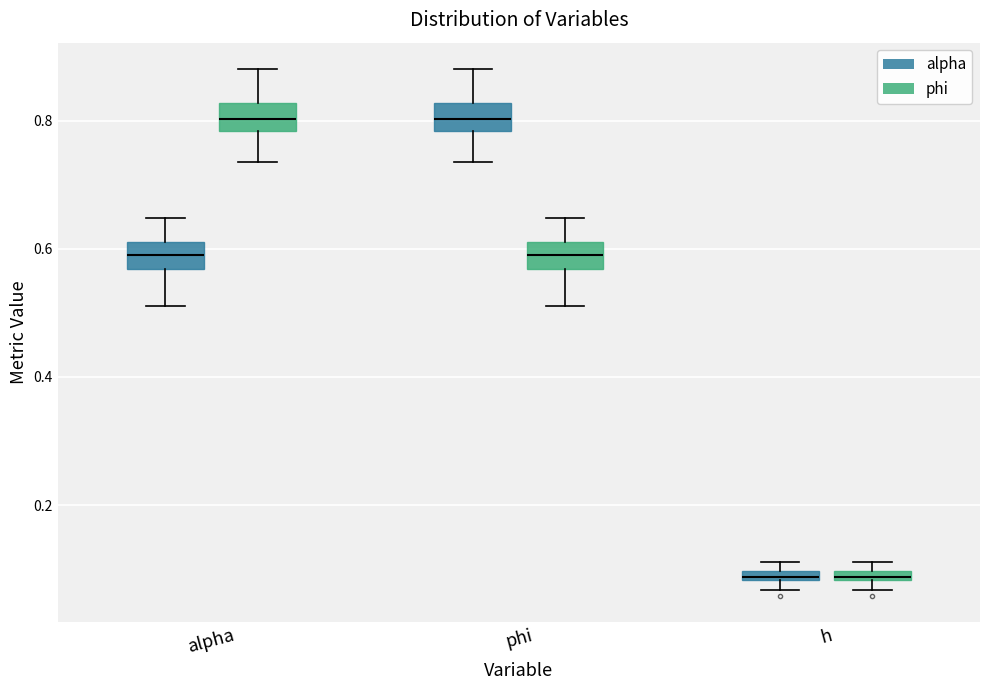

Where does the upper whisker of the box for phi (phi) end on the y-axis? The values are not printed on the chart, so give them approximately, as read against the axis.

0.64